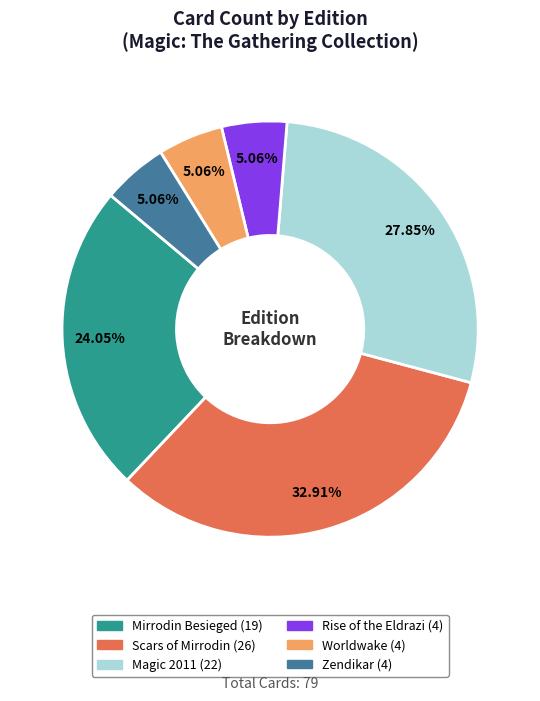

Which has a higher value, Rise of the Eldrazi or Scars of Mirrodin?

Scars of Mirrodin